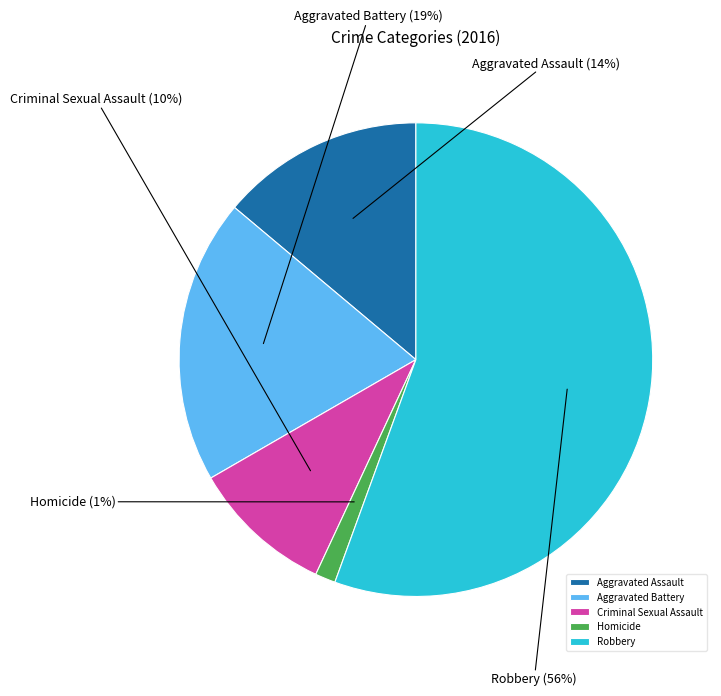

To the nearest percent, what is the combined percentage of Homicide and Aggravated Assault?

15%